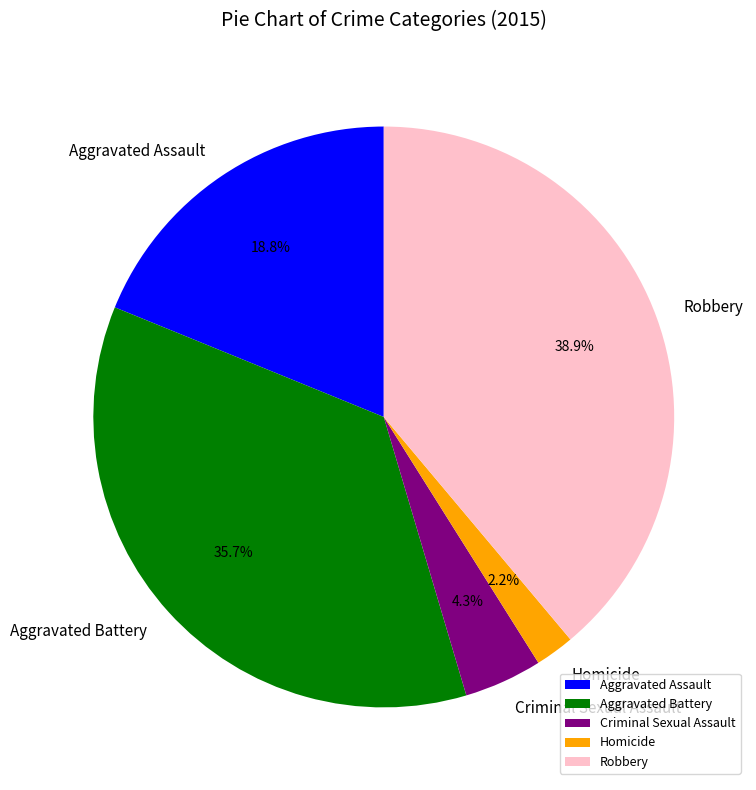

How many segments does this pie chart have?

5